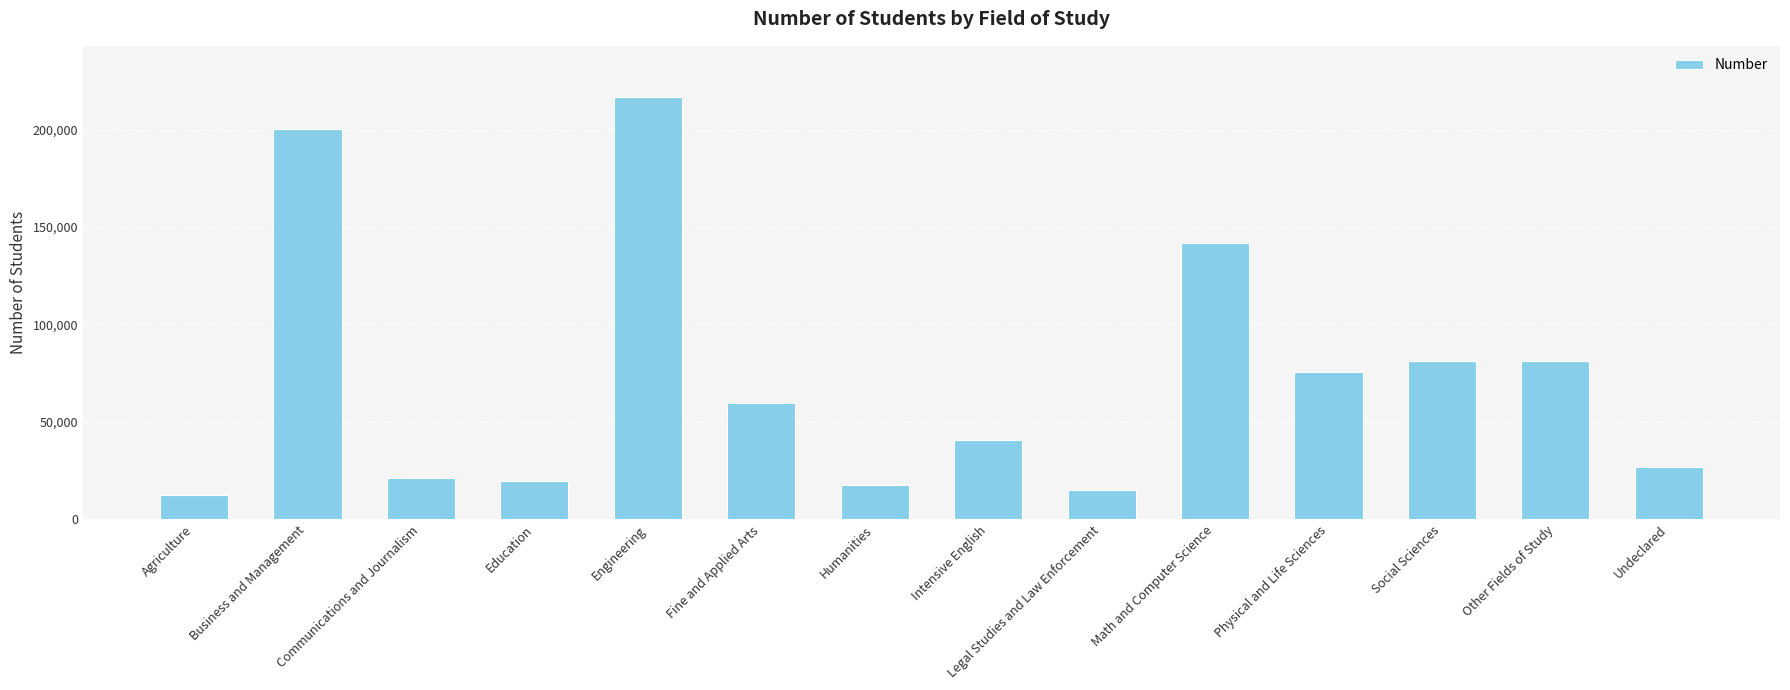

Are the bars grouped side by side (vs. stacked)?

No